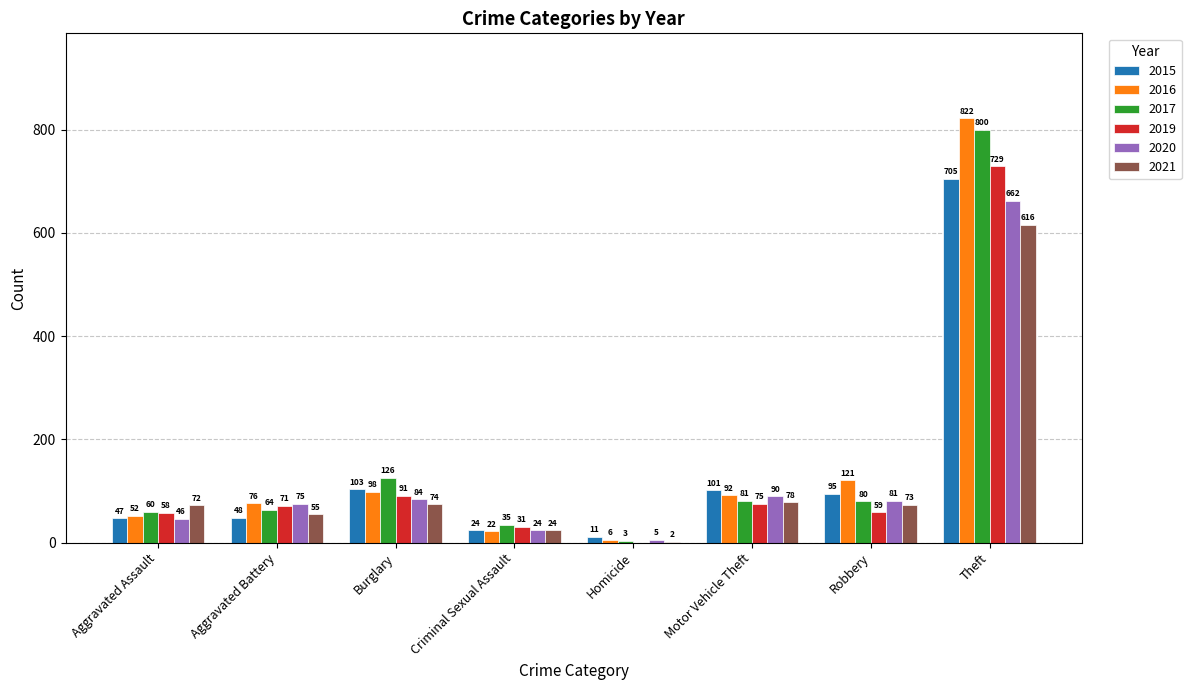

Between Homicide and Robbery, which series saw the biggest shift?

2016